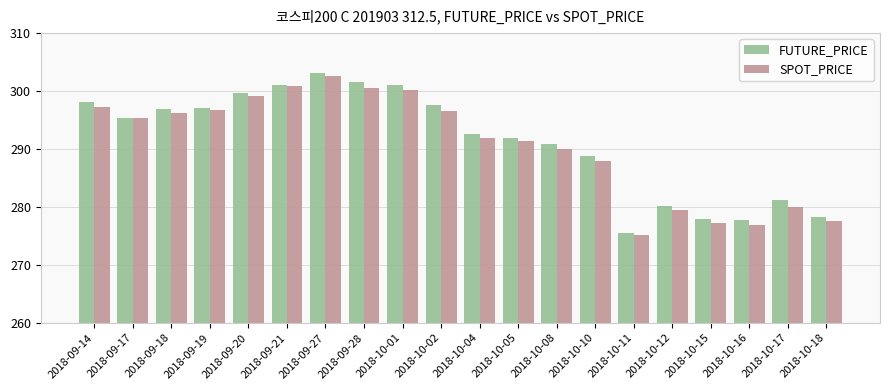

Rank the series by their average value, from lowest to highest.

SPOT_PRICE, FUTURE_PRICE